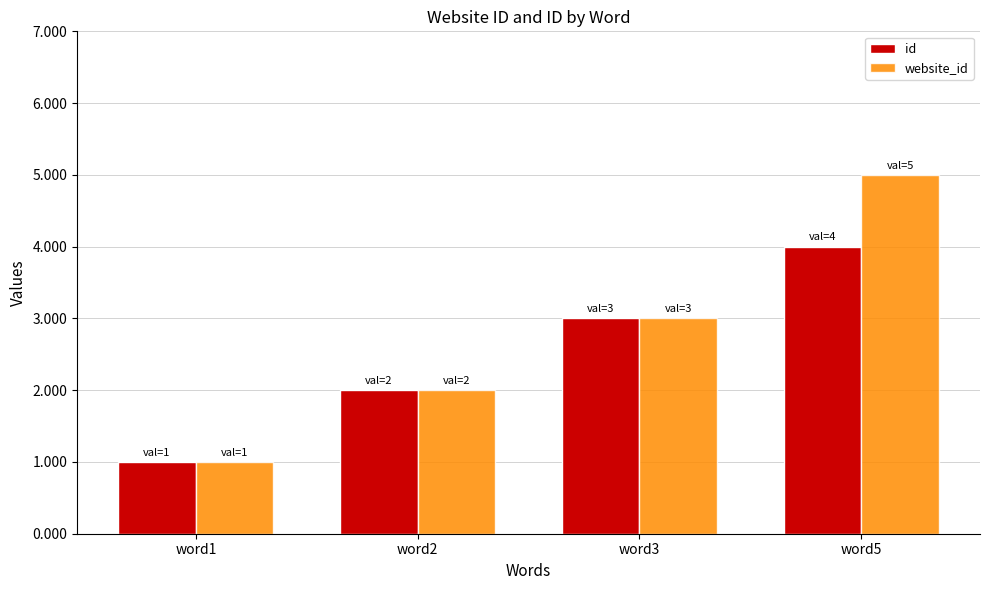

How many categories are shown in the chart?

4